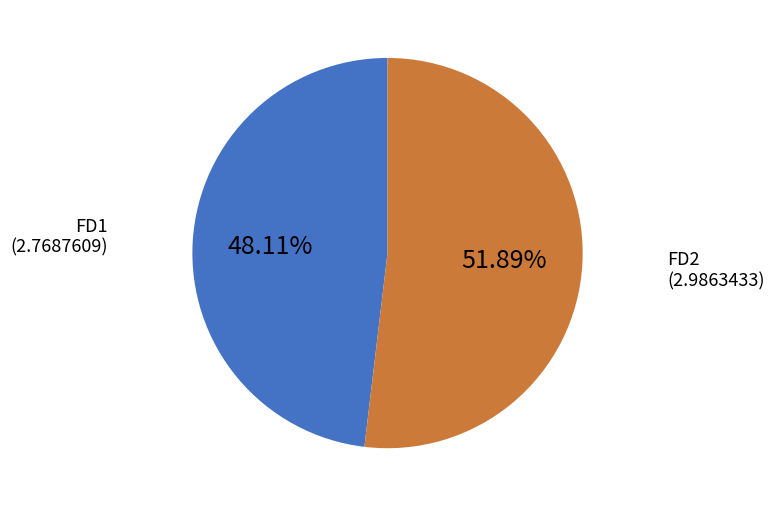

Count the number of slices in the pie.

2